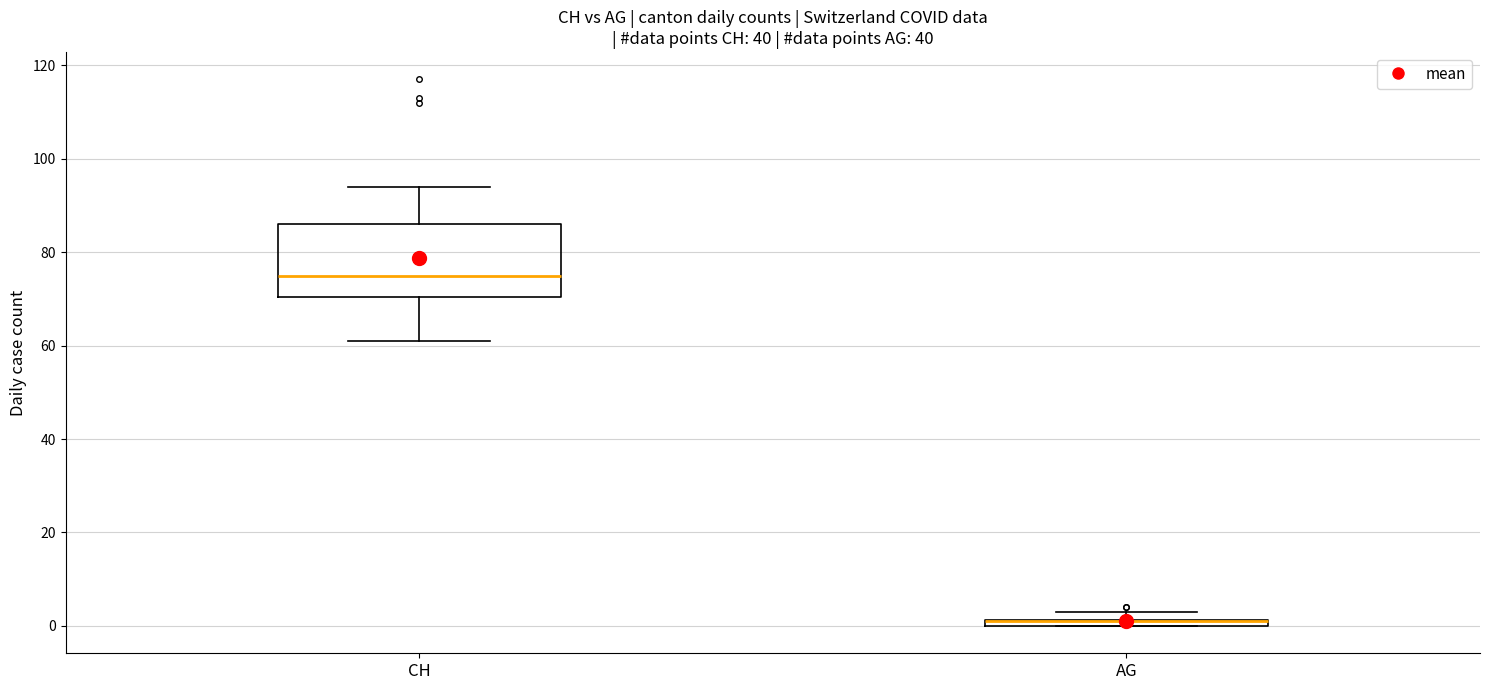

Where does the lower whisker of the box for CH end on the y-axis? The values are not printed on the chart, so give them approximately, as read against the axis.

62